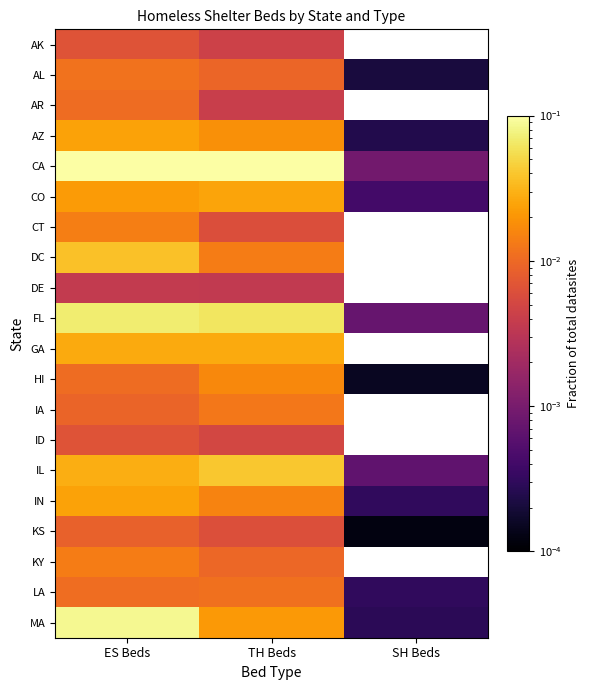

What is the approximate value of MA at ES Beds?

0.1